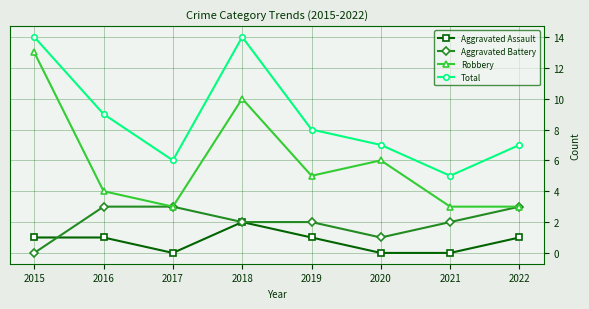

Which series has the widest spread of values?

Robbery